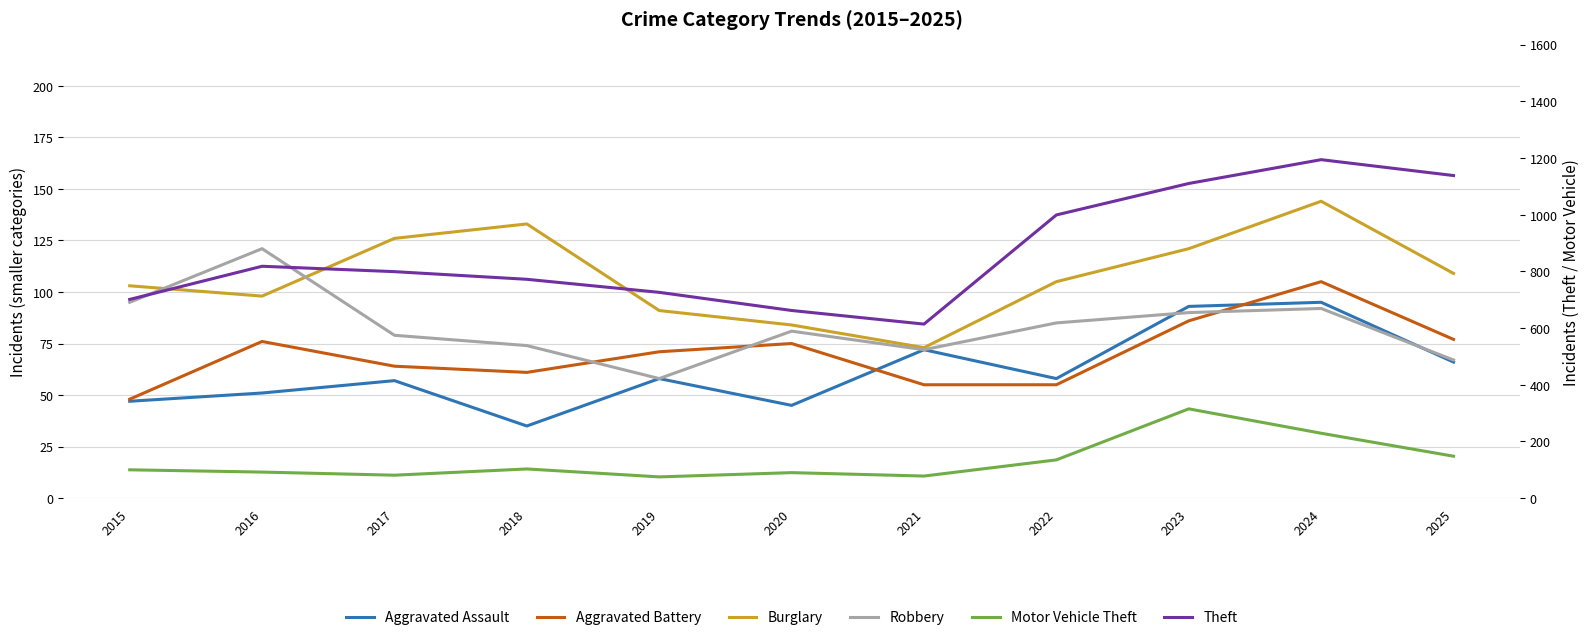

Is it true that Theft equals 701 at 2015?

True